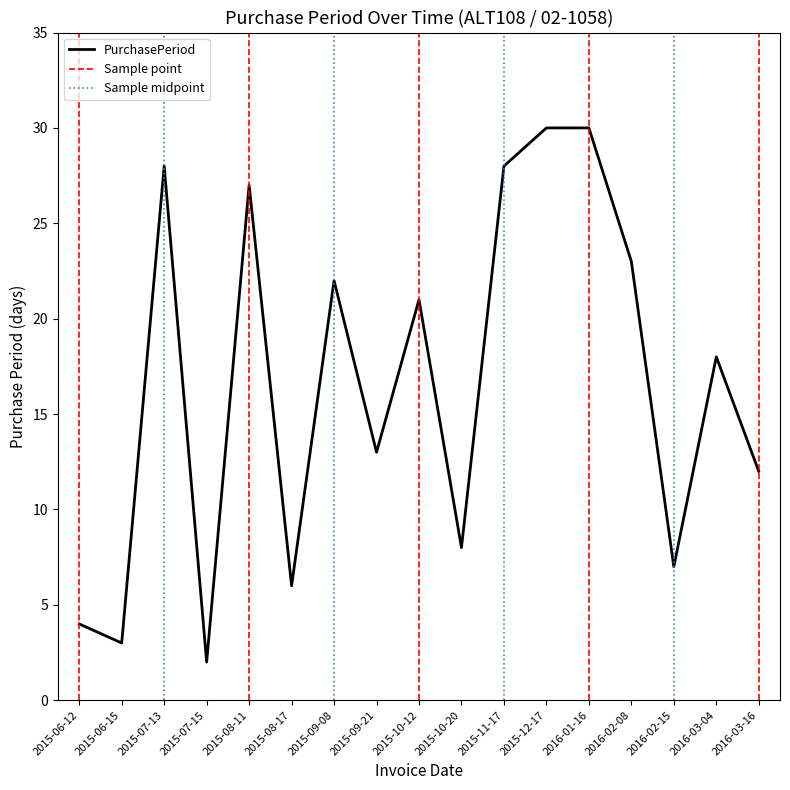

At which category does the chart reach its minimum across all series?

2015-07-15